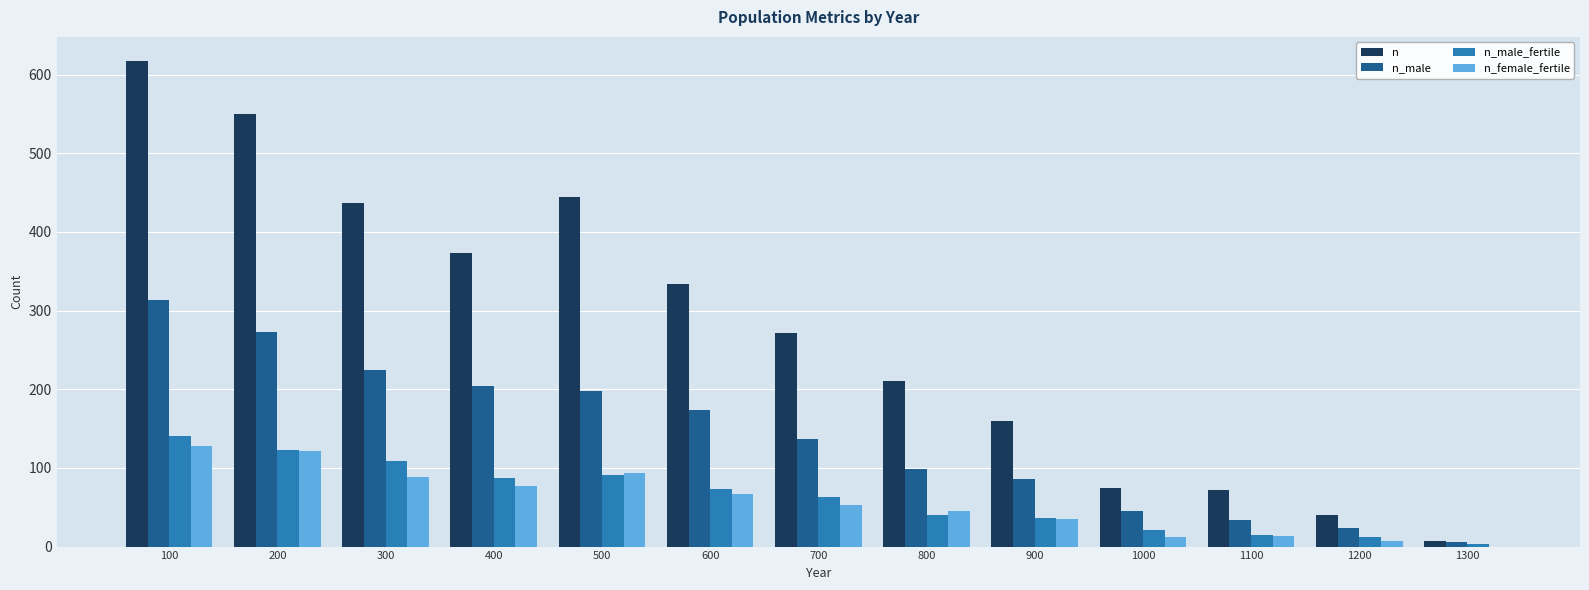

Count the number of data series in this chart.

4